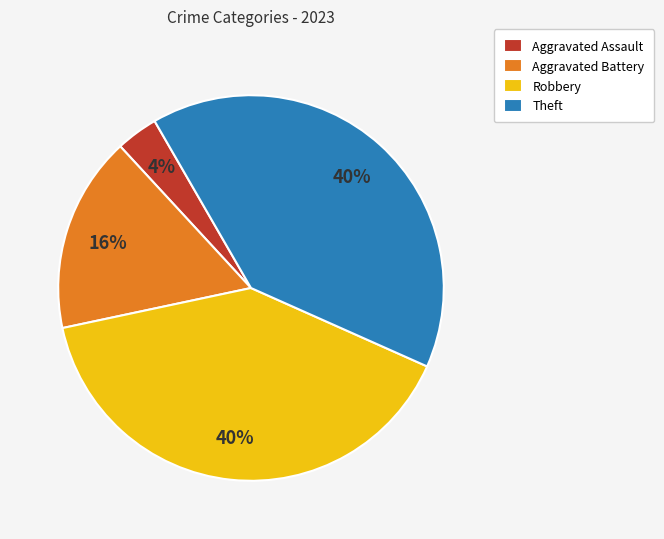

Is it true that Theft is 30% of the pie?

False